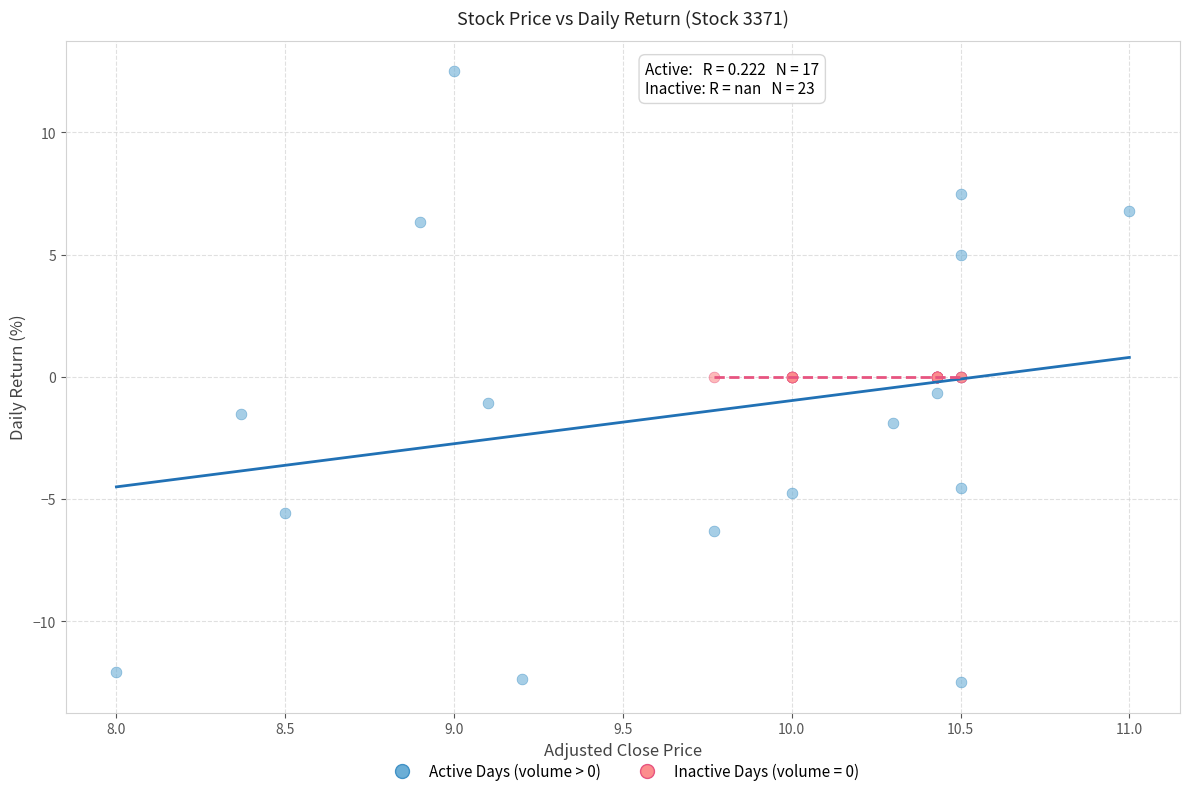

Which series contains the highest Y value?

Active Days (volume > 0)